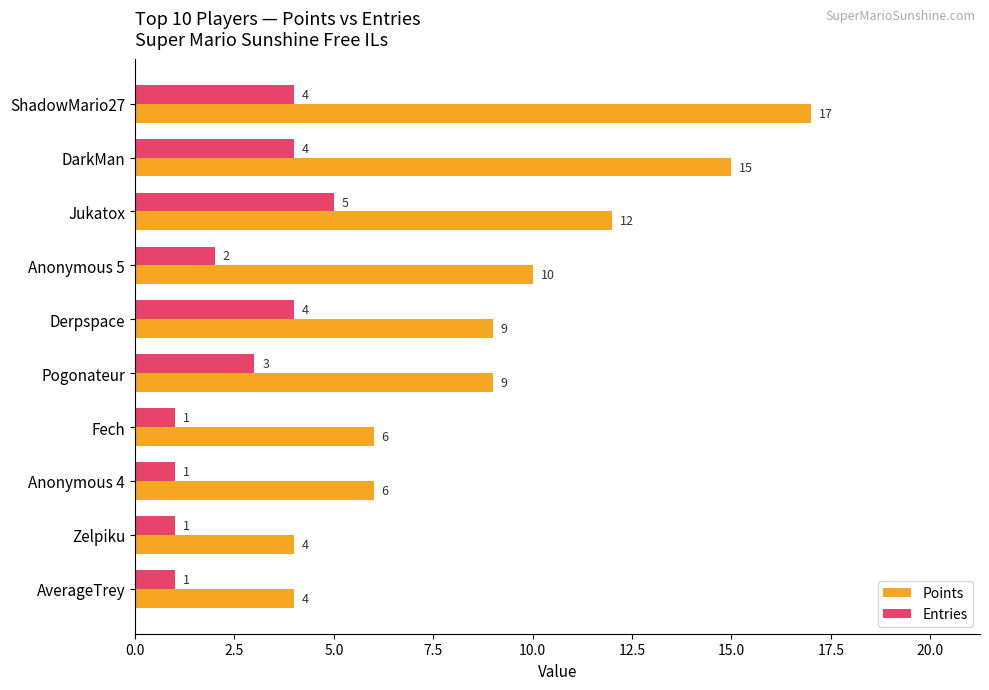

What is the approximate value of Entries at Derpspace?

4